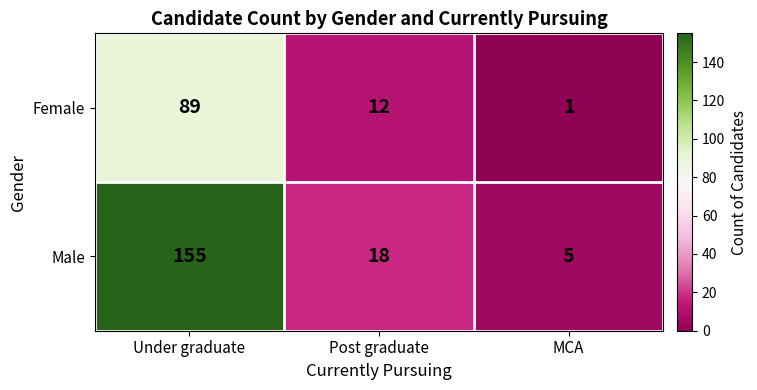

What is the sum of the Male values at Under graduate and MCA?

160